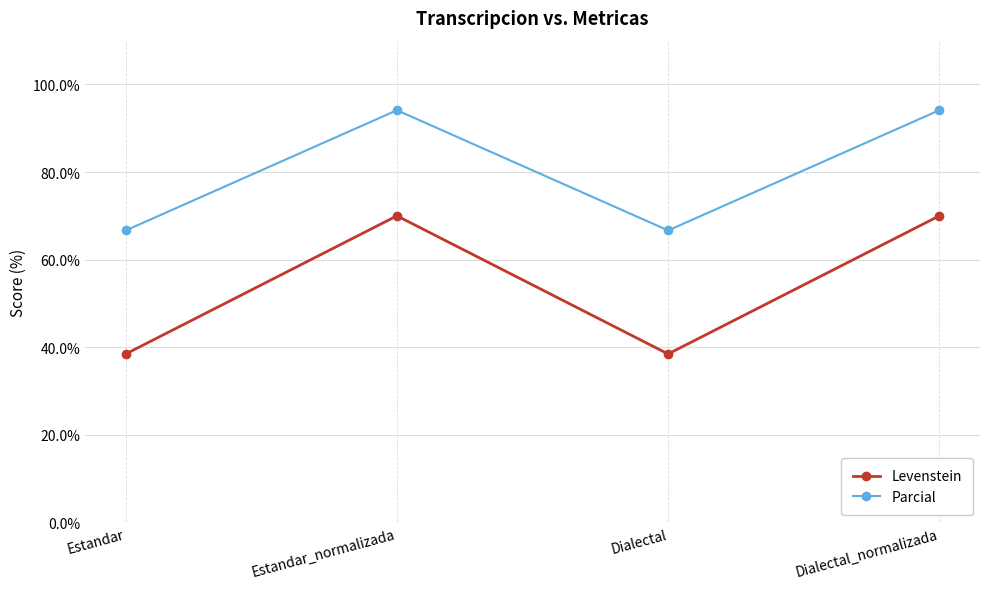

True or false: Levenstein and Parcial cross at least once.

False